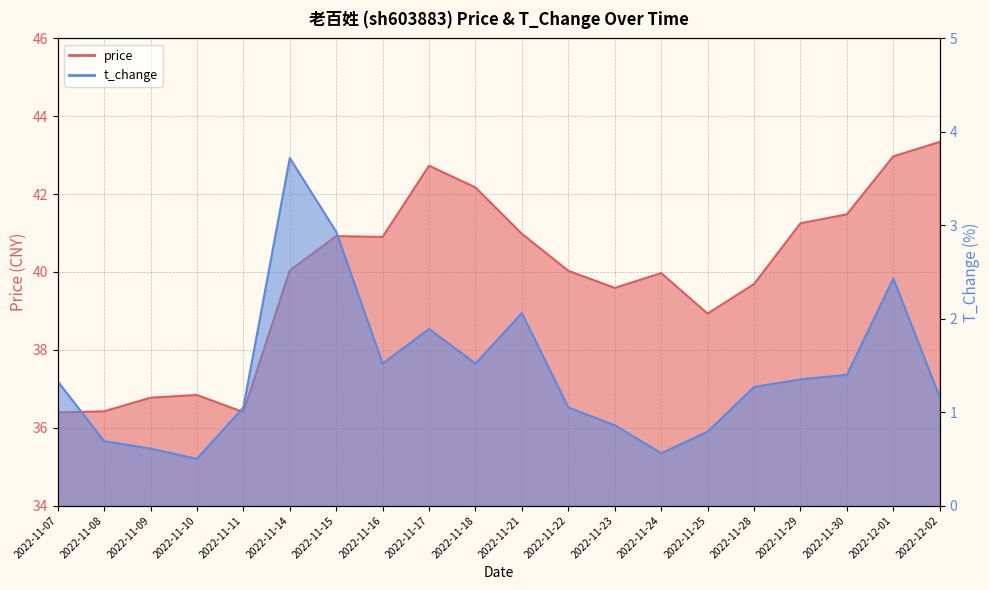

True or false: t_change and price intersect in this chart.

False